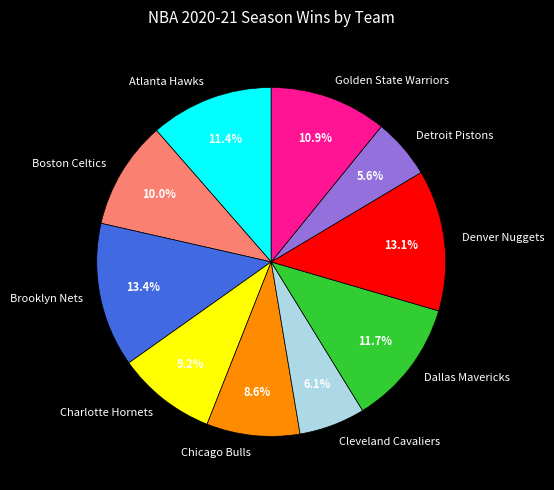

Is Dallas Mavericks the majority of the pie?

No